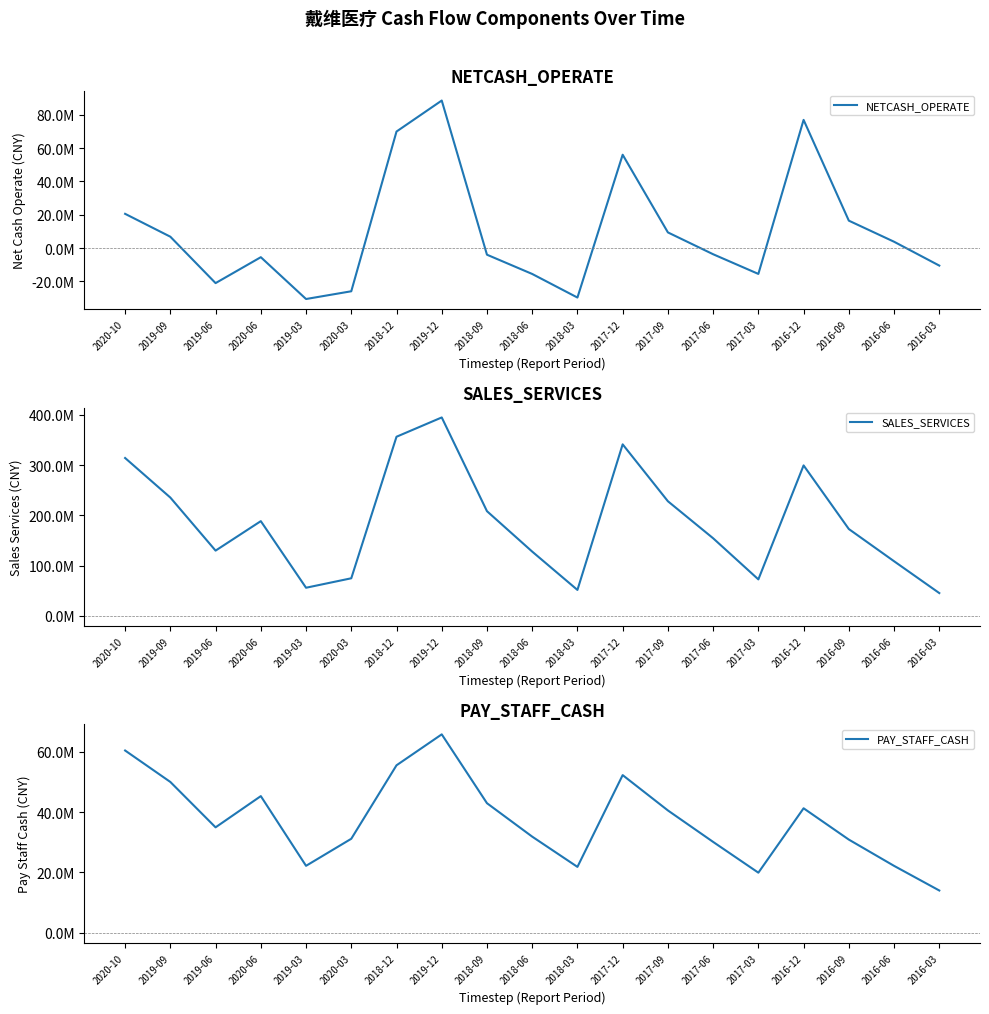

How many data points in NETCASH_OPERATE are above -3727304?

9